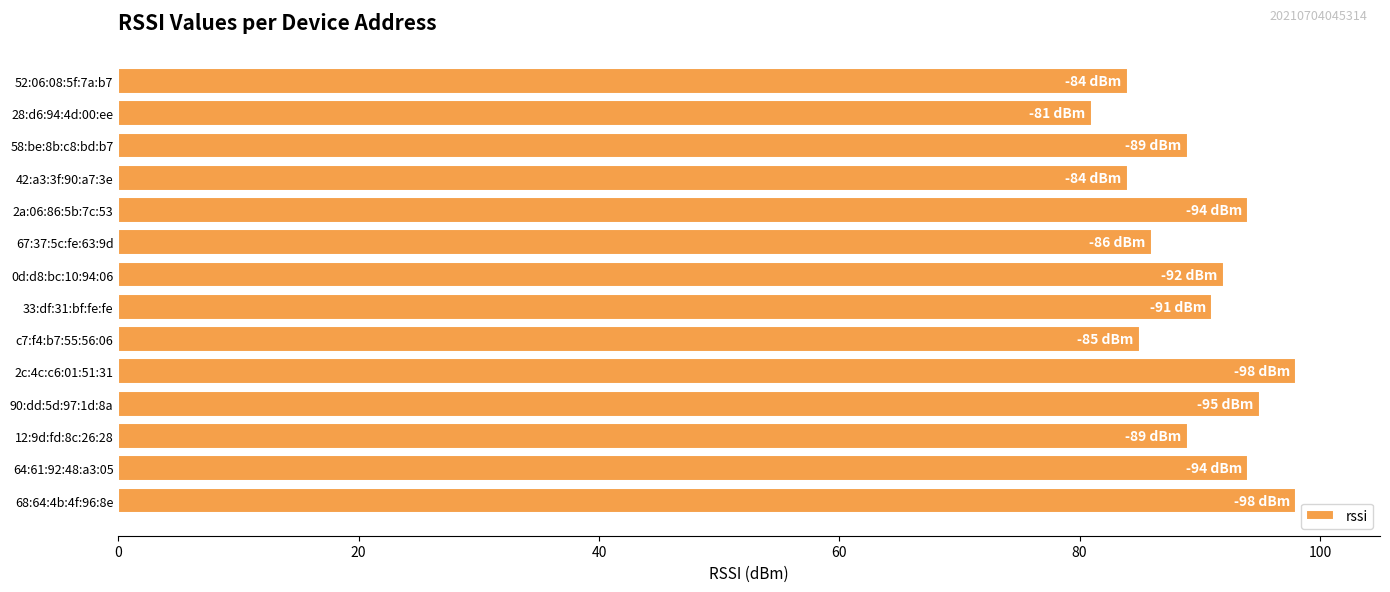

The chart shows a value of 164 at 90:dd:5d:97:1d:8a. True or false?

False